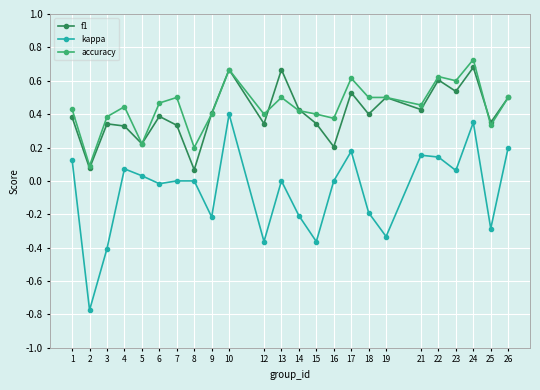

At which label does kappa reach its peak?

10